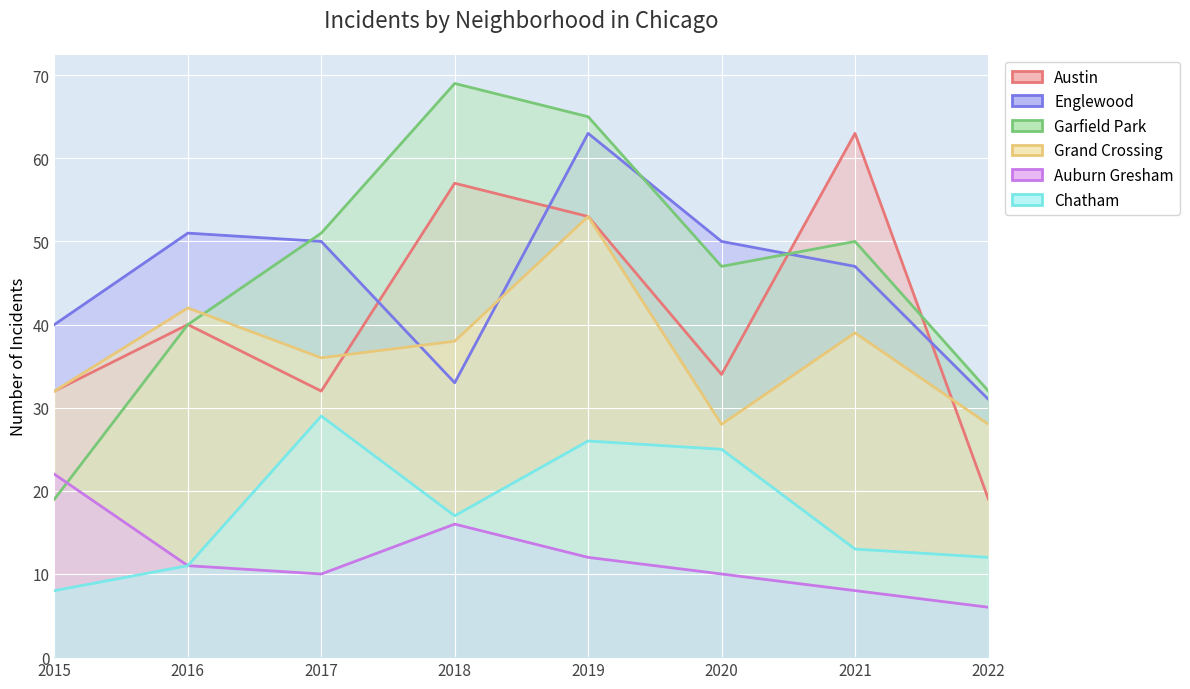

True or false: Austin and Chatham intersect in this chart.

False